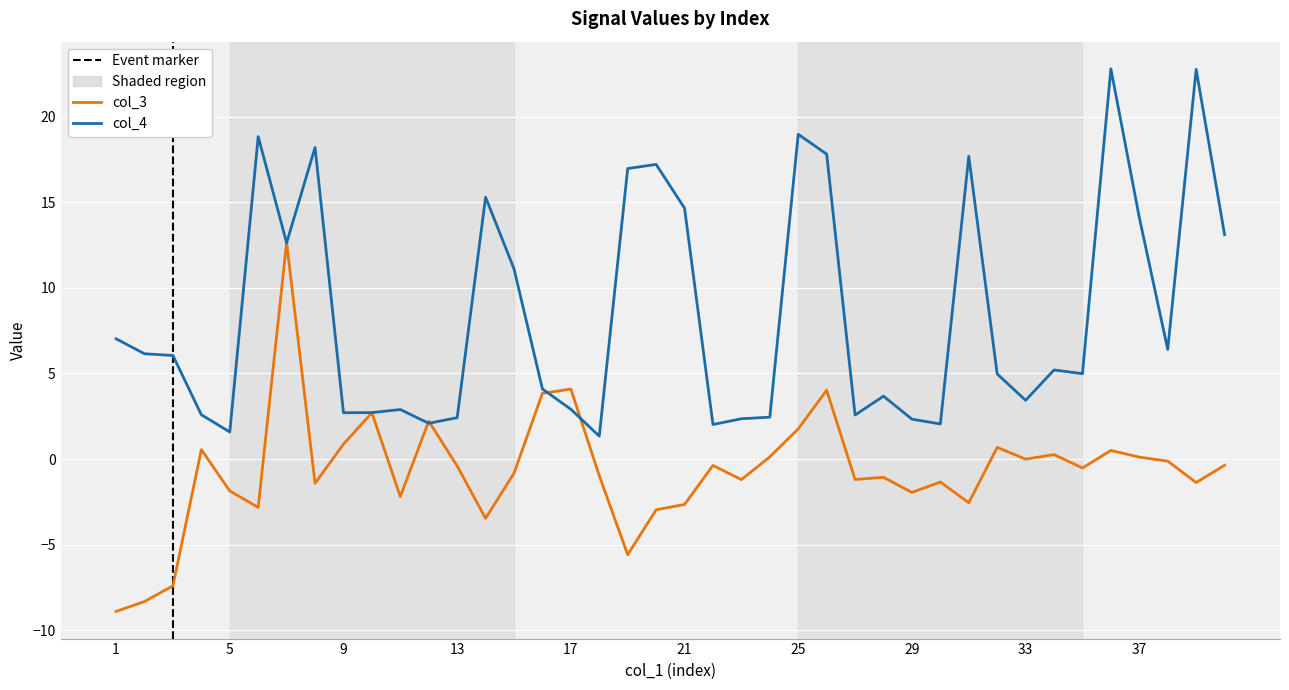

What is the value of the col_4 point at the 29th from the left?

2.3